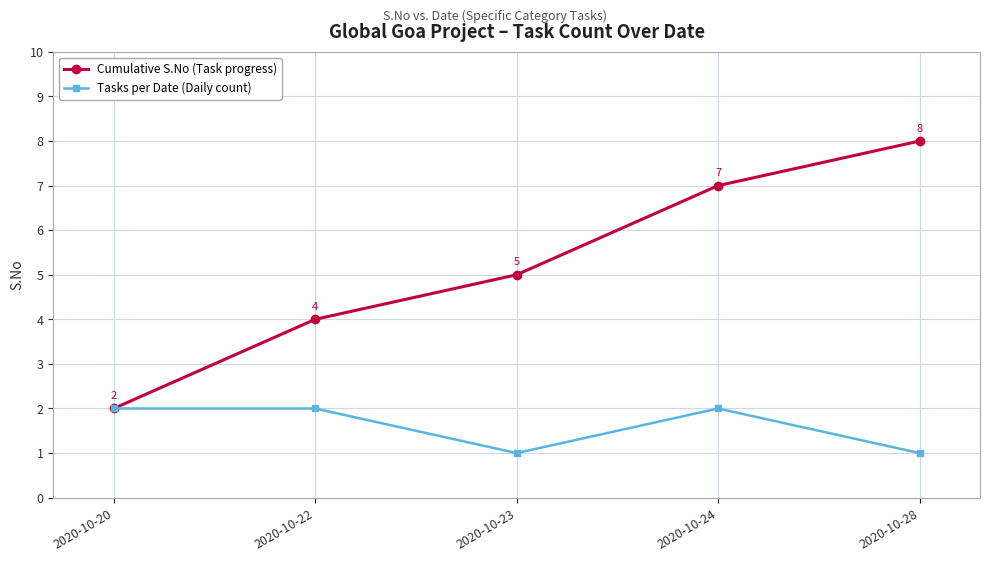

Which series has the largest total across all categories?

Cumulative S.No (Task progress)